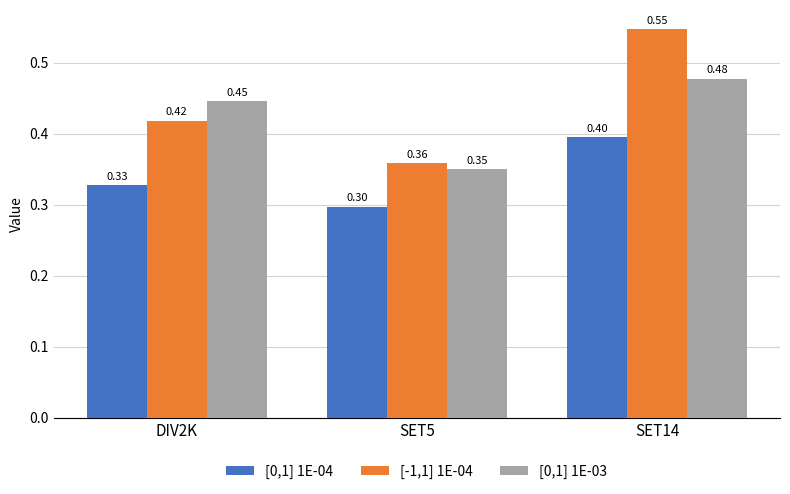

What is the label of the 3rd bar from the left?

SET14